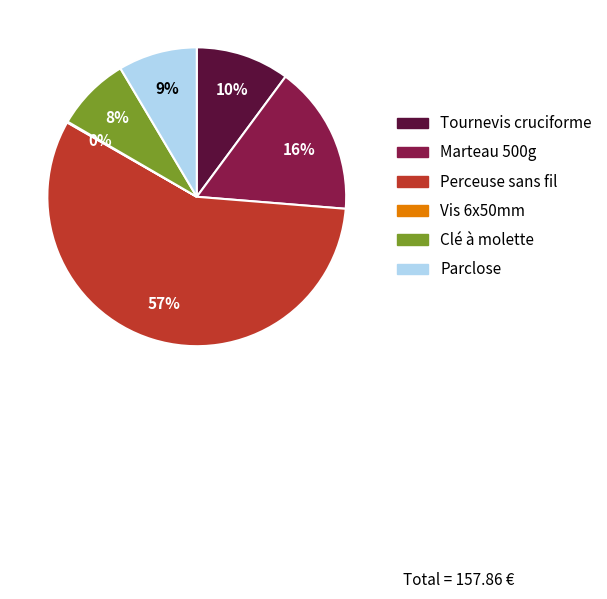

Which category accounts for the majority?

Perceuse sans fil